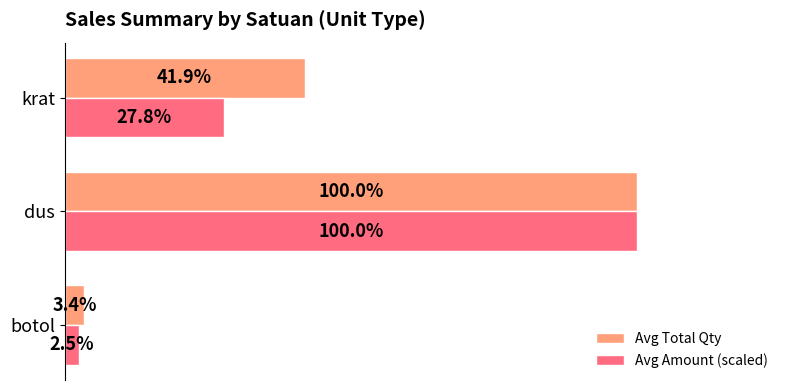

What is the value of the Avg Total Qty bar at the 2nd from the left?

1350.0